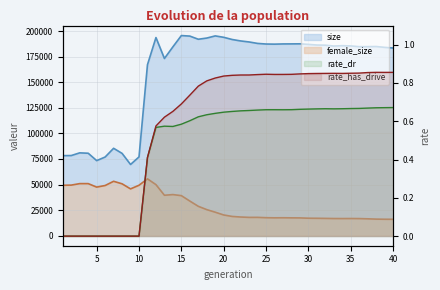

The female_size series shows 93706.9 at 7. True or false?

False